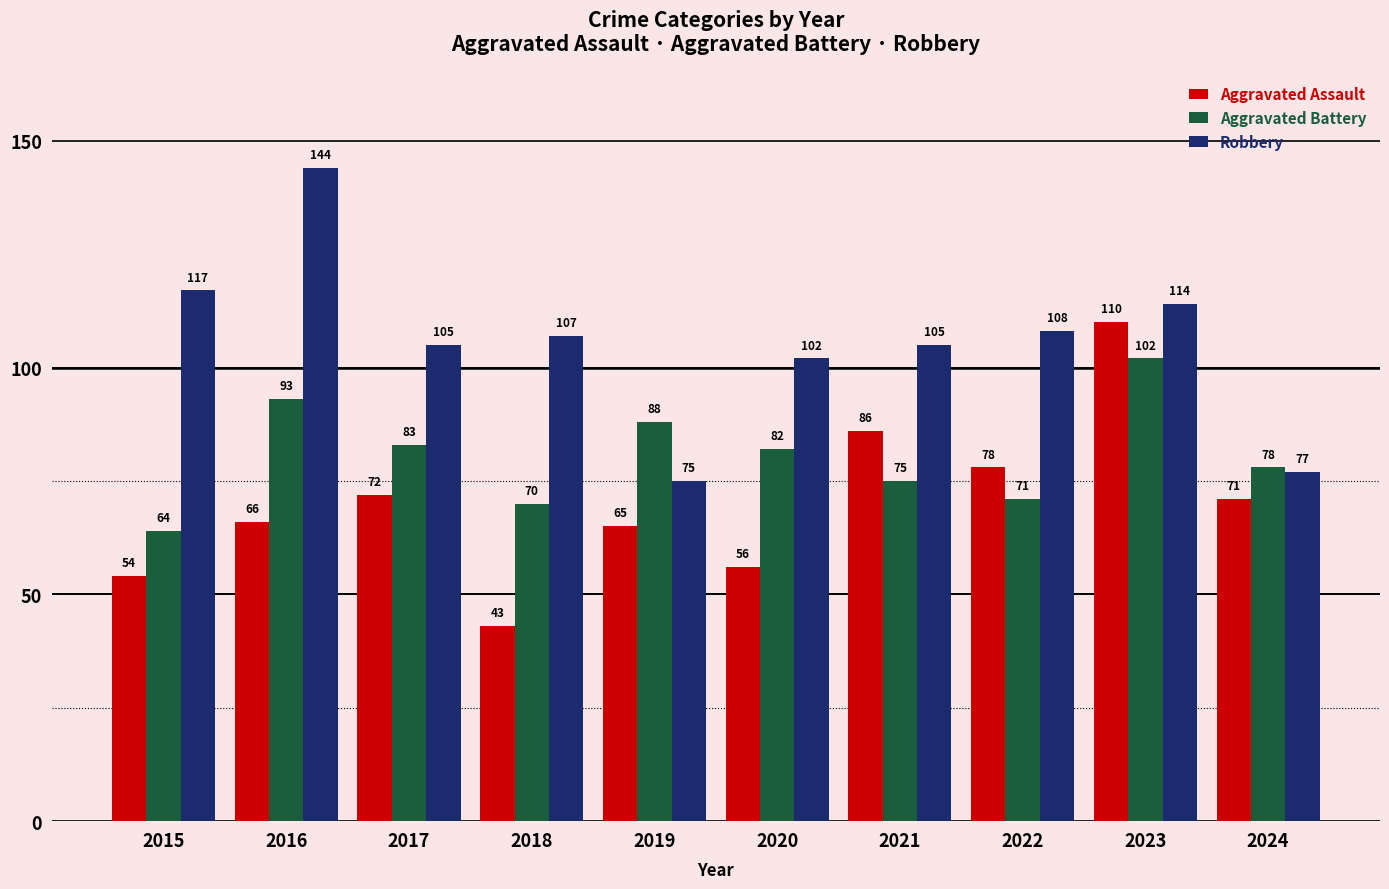

How many bars are there in total?

30